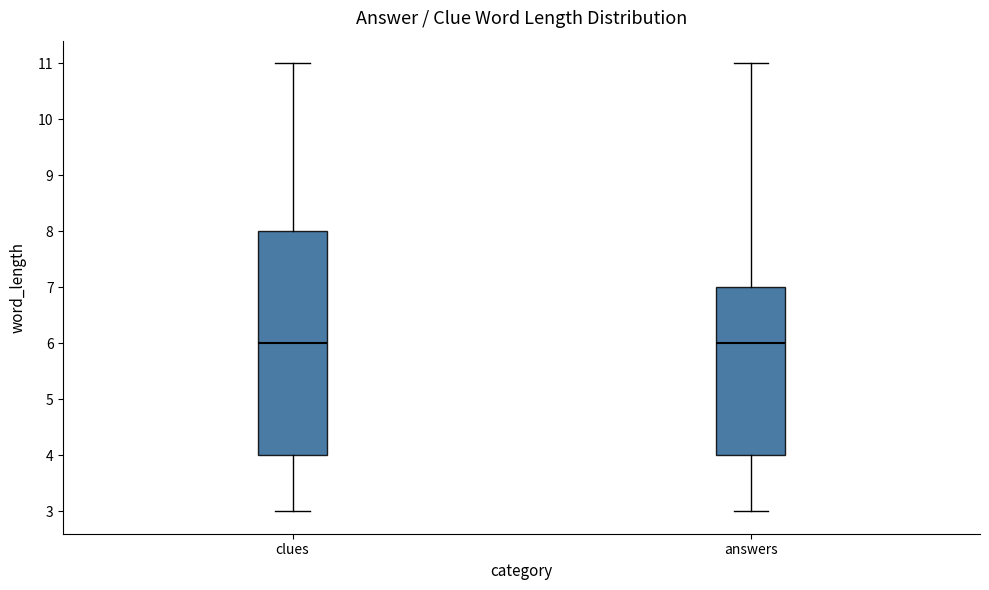

Reading left to right, transcribe this box plot: for each box, give where its median line is, the range the box spans, and where its two whiskers end, as read against the y-axis. The values are not printed on the chart, so give them approximately, as read against the axis.

clues: median 6, box 4 to 8, whiskers 3 to 11
answers: median 6, box 4 to 7, whiskers 3 to 11